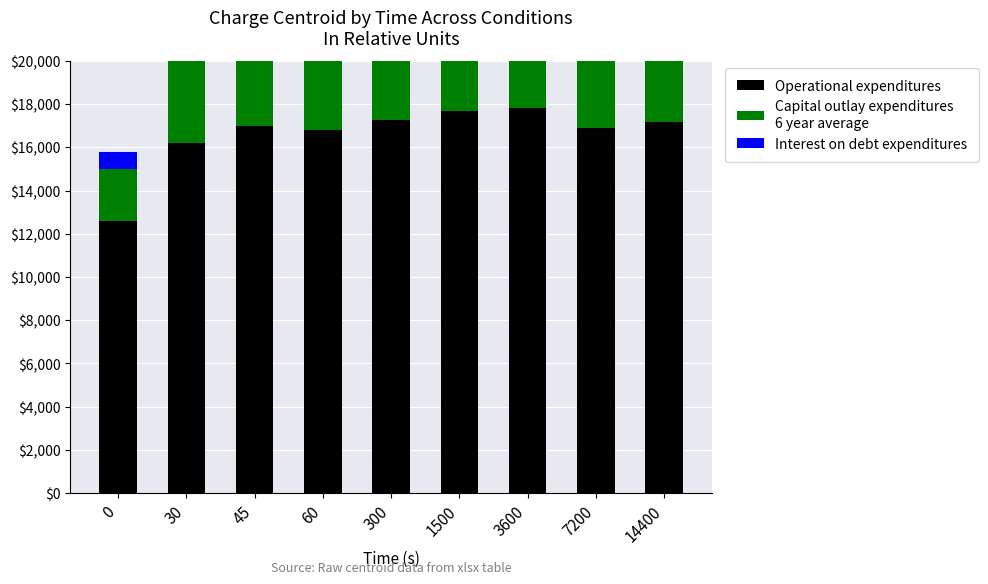

What is the difference between the maximum and minimum values in the Operational expenditures series?

5220.0